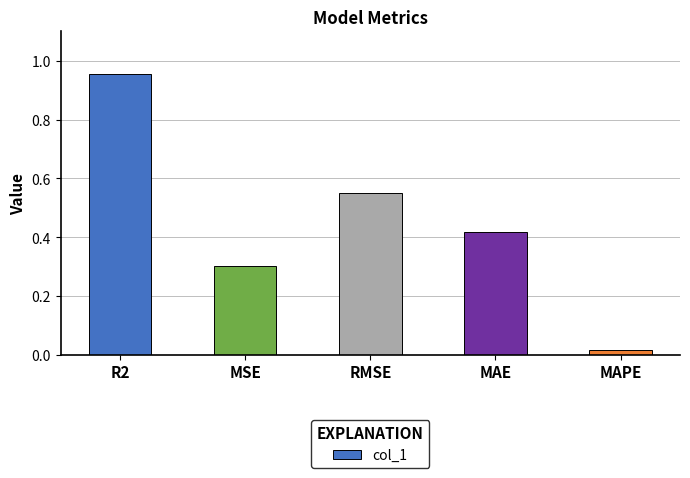

Which has a higher value, MAPE or MAE?

MAE